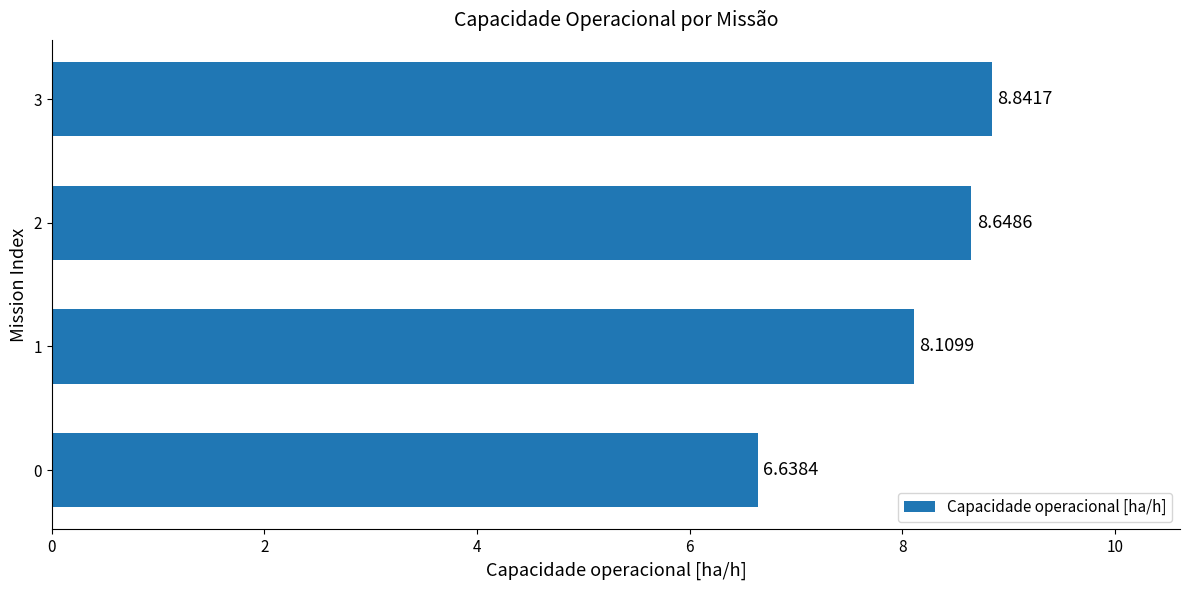

Rank the categories by value from highest to lowest.

3, 2, 1, 0